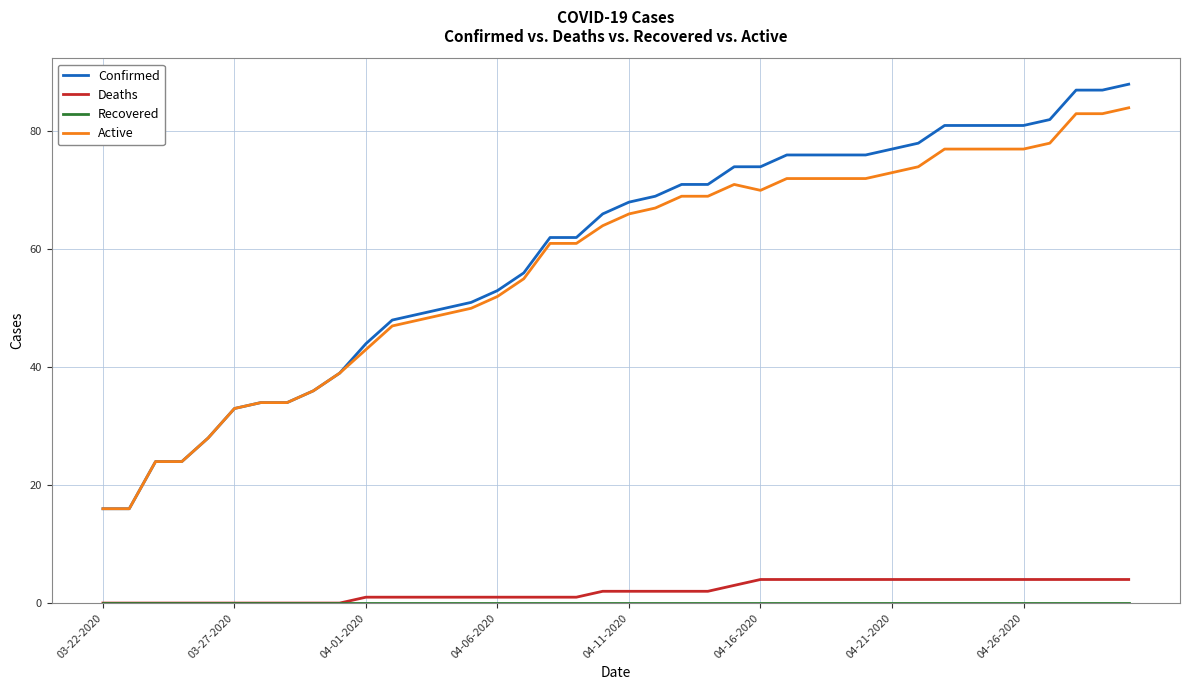

Which series has the widest spread of values?

Confirmed